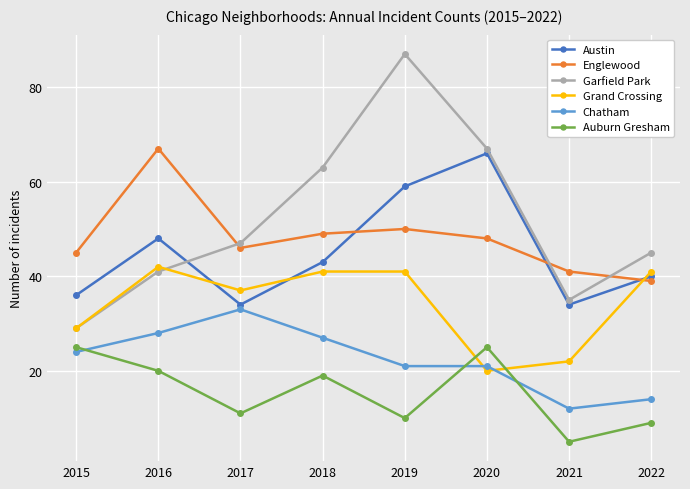

What is the maximum value for Austin?

66